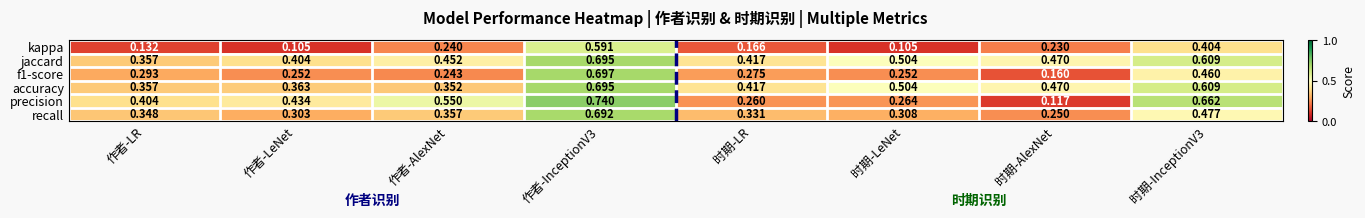

What is the total value across all series at 作者-InceptionV3?

4.1